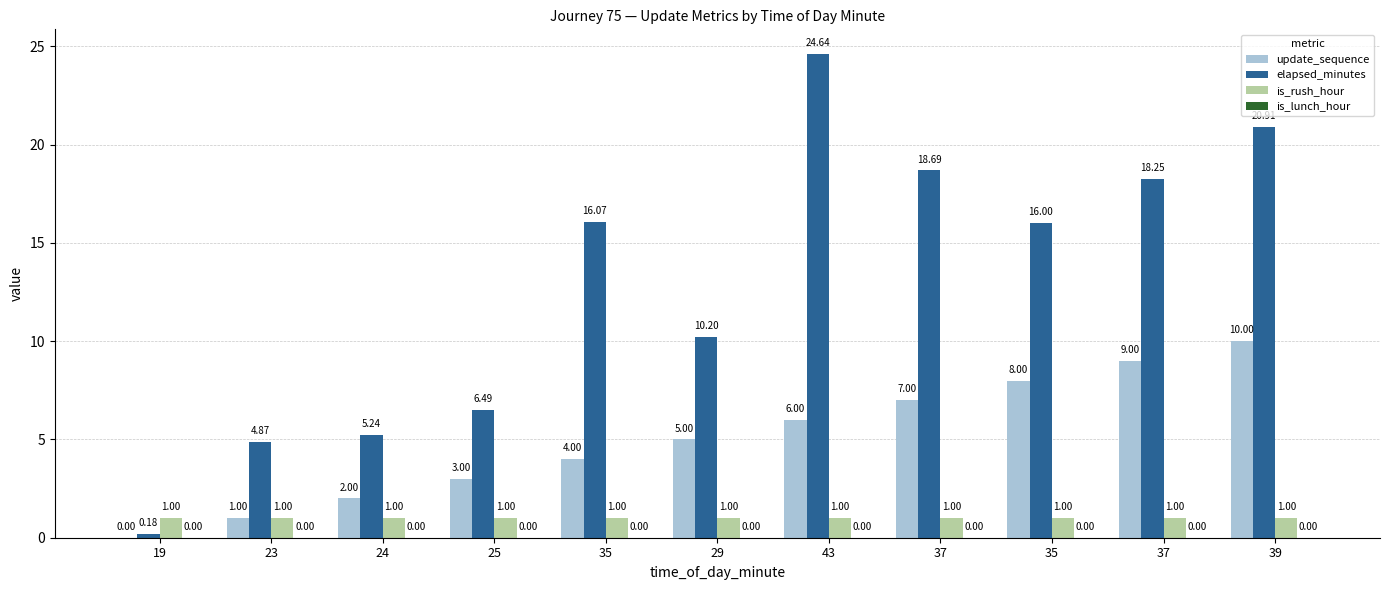

Which series has the largest total across all categories?

elapsed_minutes